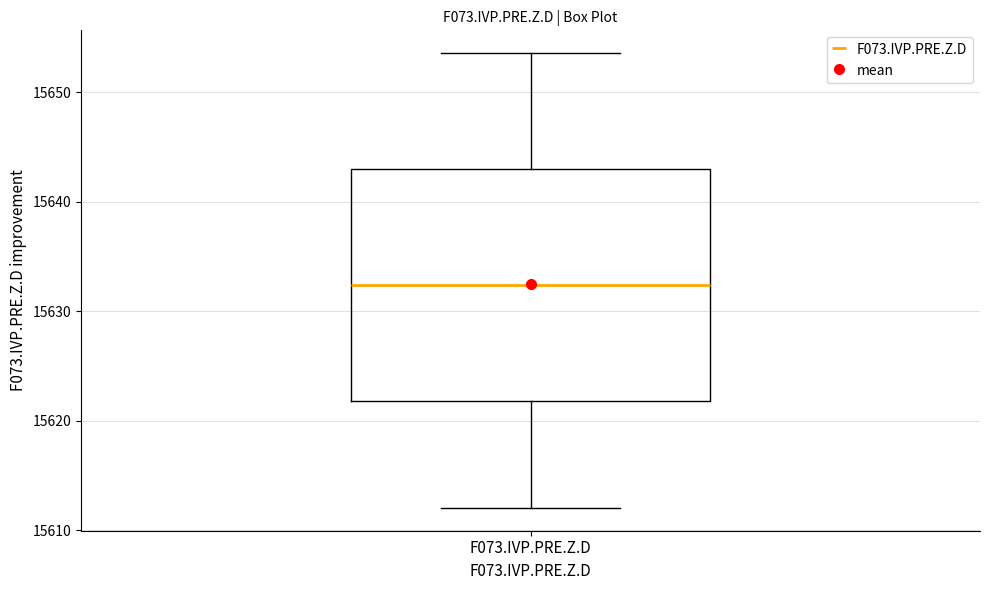

Read this box plot against the y-axis: the position of the median line, the range covered by the box, and the ends of both whiskers. The values are not printed on the chart, so give them approximately, as read against the axis.

median 15632, box 15622 to 15643, whiskers 15612 to 15654